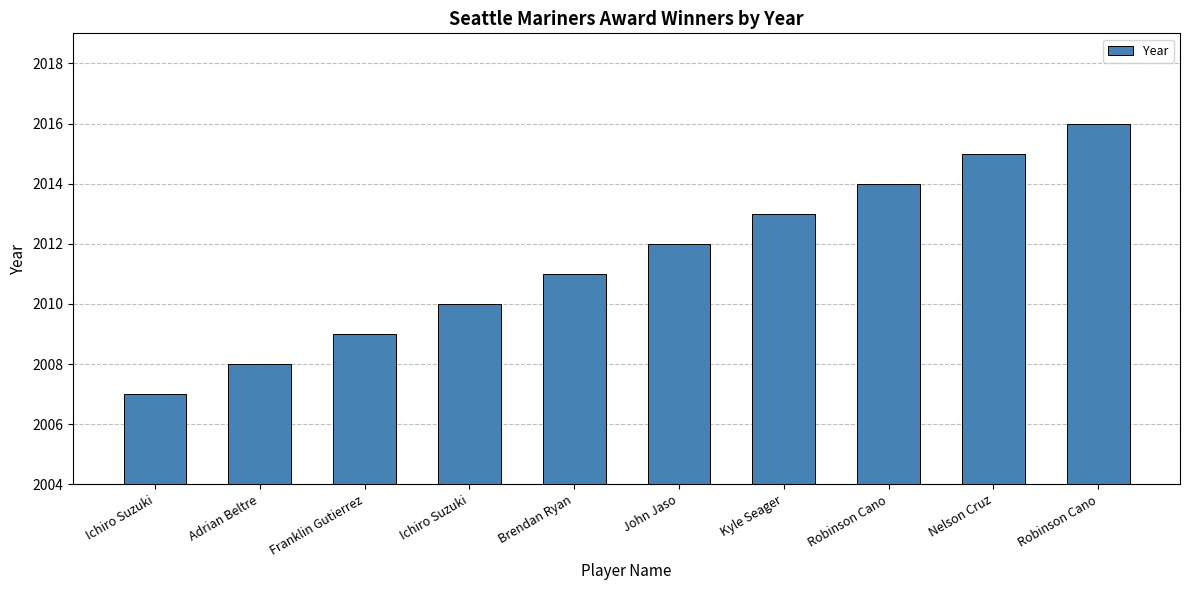

Are the bars grouped side by side (vs. stacked)?

No